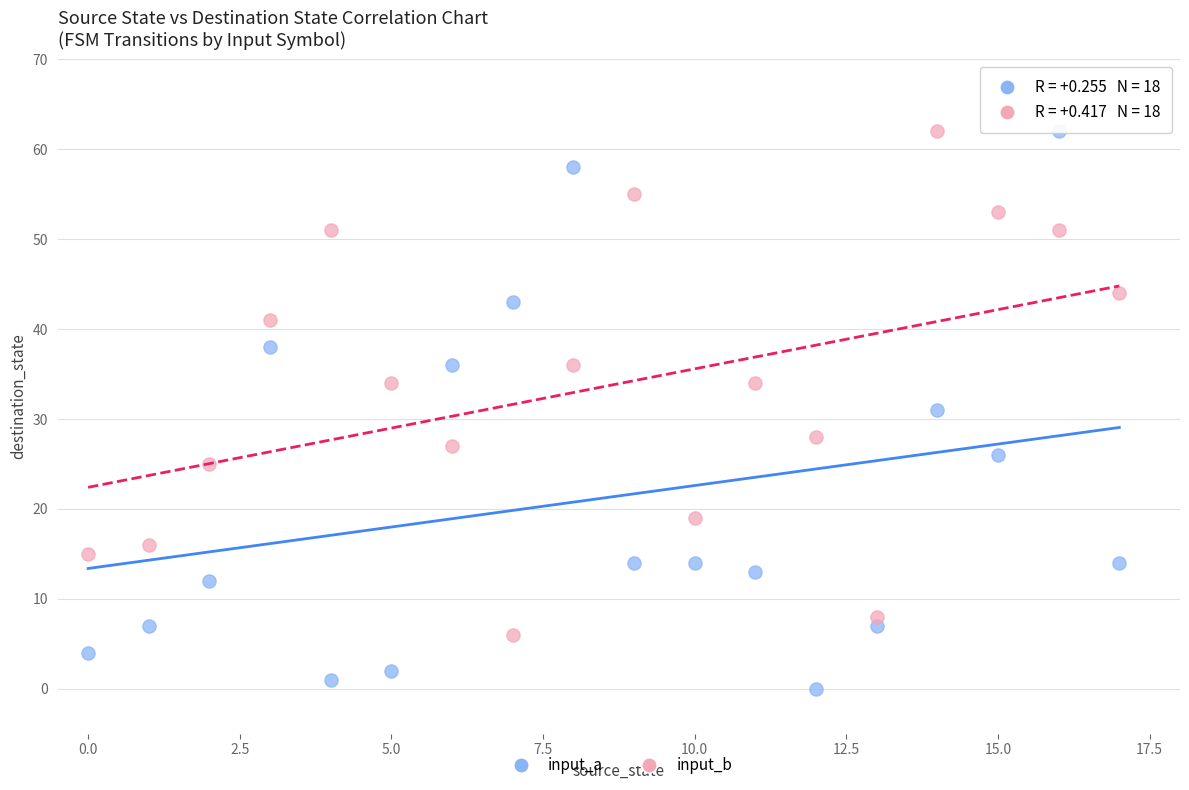

Across all data points, what is the range of Y values (max minus min)?

62